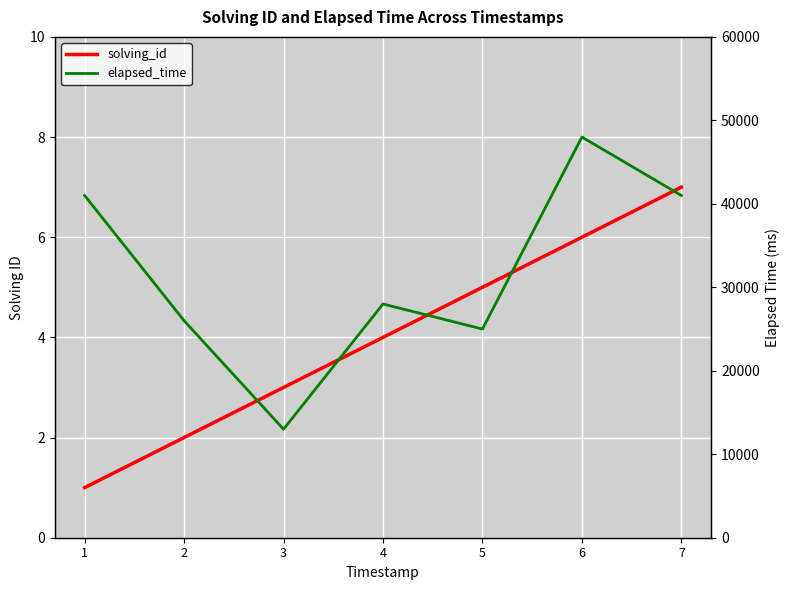

What is the difference between the highest and lowest values at 5?

24995